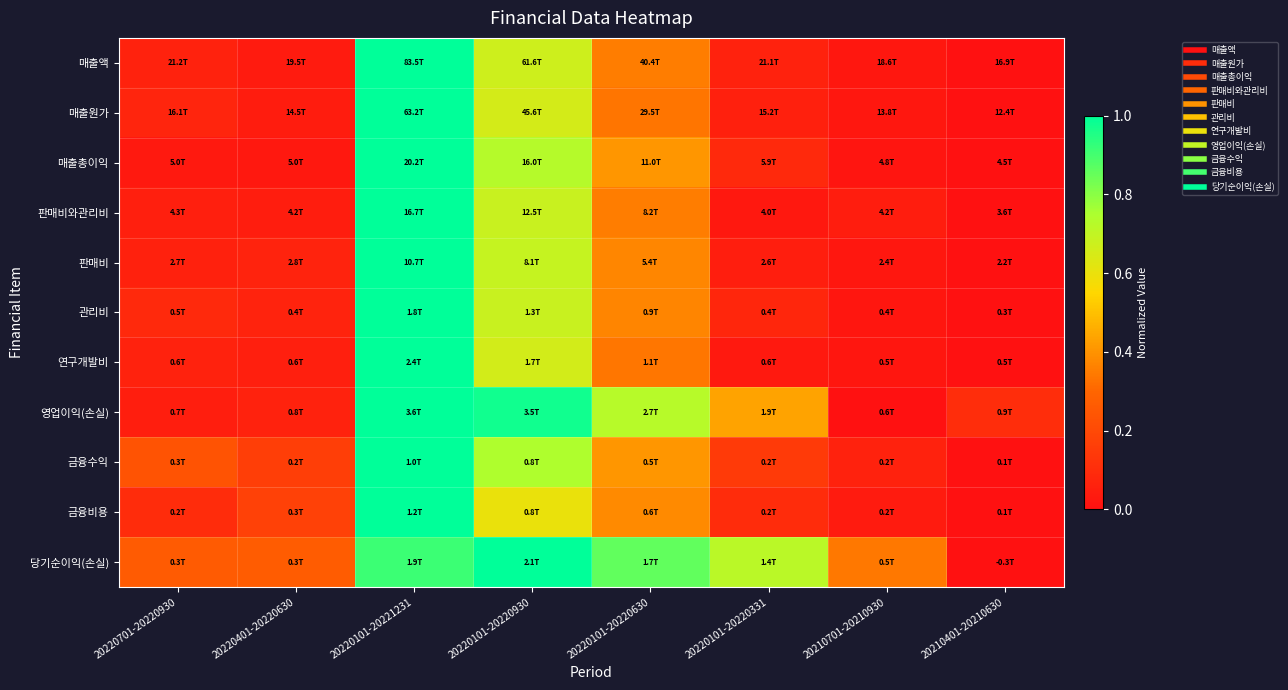

Reading left to right, list all the values displayed in this chart.

매출액: 20220701-20220930=0.1	20220401-20220630=0.0	20220101-20221231=1.0	20220101-20220930=0.7	20220101-20220630=0.4	20220101-20220331=0.1	20210701-20210930=0.0	20210401-20210630=0.0
매출원가: 20220701-20220930=0.1	20220401-20220630=0.0	20220101-20221231=1.0	20220101-20220930=0.7	20220101-20220630=0.3	20220101-20220331=0.1	20210701-20210930=0.0	20210401-20210630=0.0
매출총이익: 20220701-20220930=0.0	20220401-20220630=0.0	20220101-20221231=1.0	20220101-20220930=0.7	20220101-20220630=0.4	20220101-20220331=0.1	20210701-20210930=0.0	20210401-20210630=0.0
판매비와관리비: 20220701-20220930=0.1	20220401-20220630=0.0	20220101-20221231=1.0	20220101-20220930=0.7	20220101-20220630=0.4	20220101-20220331=0.0	20210701-20210930=0.0	20210401-20210630=0.0
판매비: 20220701-20220930=0.1	20220401-20220630=0.1	20220101-20221231=1.0	20220101-20220930=0.7	20220101-20220630=0.4	20220101-20220331=0.0	20210701-20210930=0.0	20210401-20210630=0.0
관리비: 20220701-20220930=0.1	20220401-20220630=0.1	20220101-20221231=1.0	20220101-20220930=0.7	20220101-20220630=0.4	20220101-20220331=0.1	20210701-20210930=0.0	20210401-20210630=0.0
연구개발비: 20220701-20220930=0.1	20220401-20220630=0.1	20220101-20221231=1.0	20220101-20220930=0.7	20220101-20220630=0.3	20220101-20220331=0.0	20210701-20210930=0.0	20210401-20210630=0.0
영업이익(손실): 20220701-20220930=0.1	20220401-20220630=0.1	20220101-20221231=1.0	20220101-20220930=1.0	20220101-20220630=0.7	20220101-20220331=0.4	20210701-20210930=0.0	20210401-20210630=0.1
금융수익: 20220701-20220930=0.2	20220401-20220630=0.2	20220101-20221231=1.0	20220101-20220930=0.7	20220101-20220630=0.4	20220101-20220331=0.1	20210701-20210930=0.1	20210401-20210630=0.0
금융비용: 20220701-20220930=0.1	20220401-20220630=0.2	20220101-20221231=1.0	20220101-20220930=0.6	20220101-20220630=0.4	20220101-20220331=0.1	20210701-20210930=0.0	20210401-20210630=0.0
당기순이익(손실): 20220701-20220930=0.3	20220401-20220630=0.3	20220101-20221231=0.9	20220101-20220930=1.0	20220101-20220630=0.9	20220101-20220331=0.7	20210701-20210930=0.3	20210401-20210630=0.0